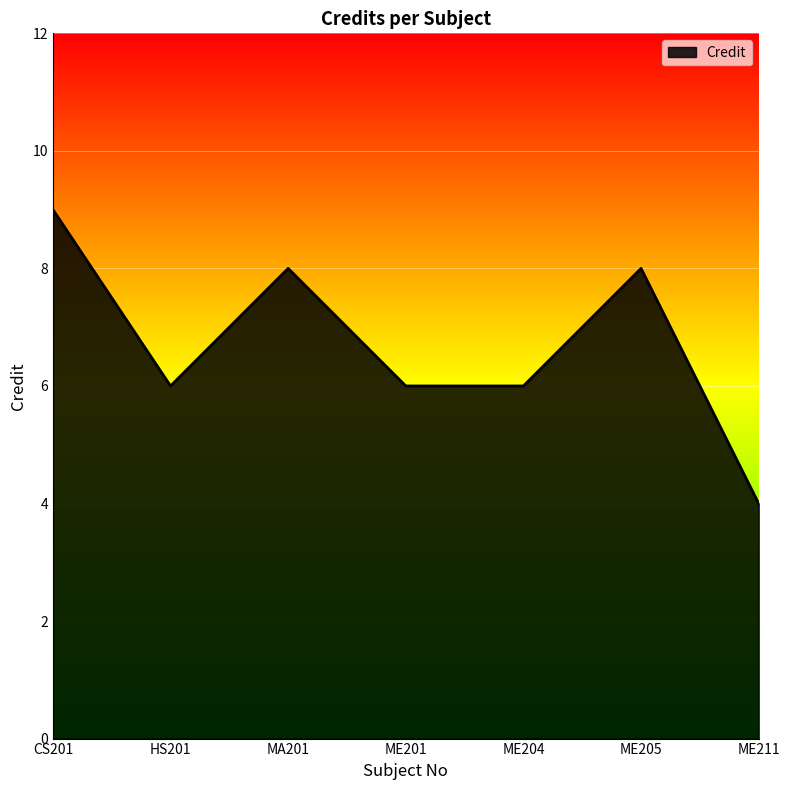

Reading left to right, extract all data points from this chart.

9	6	8	6	6	8	4